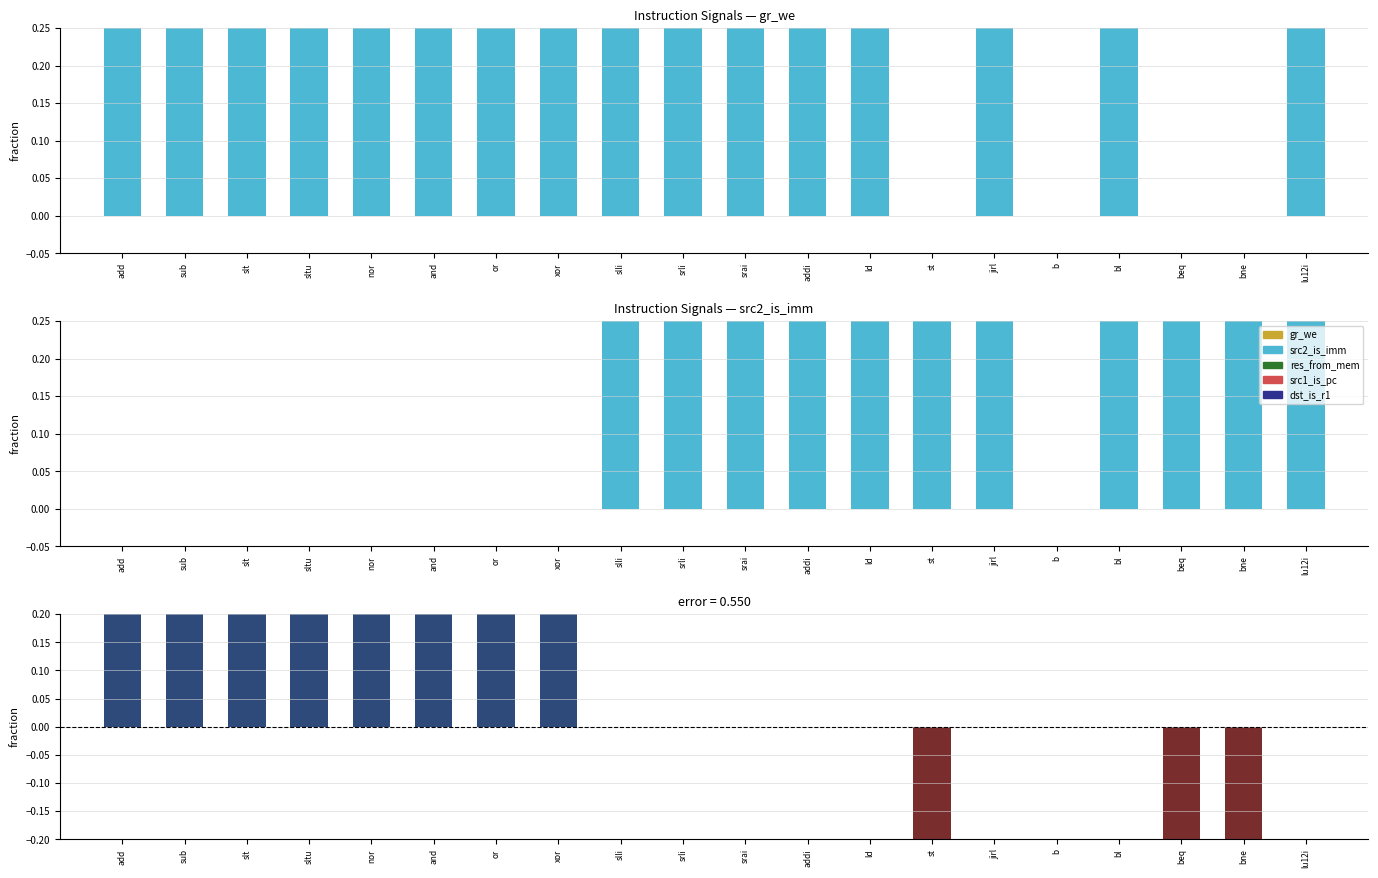

What is the label of the 16th bar from the left?

b